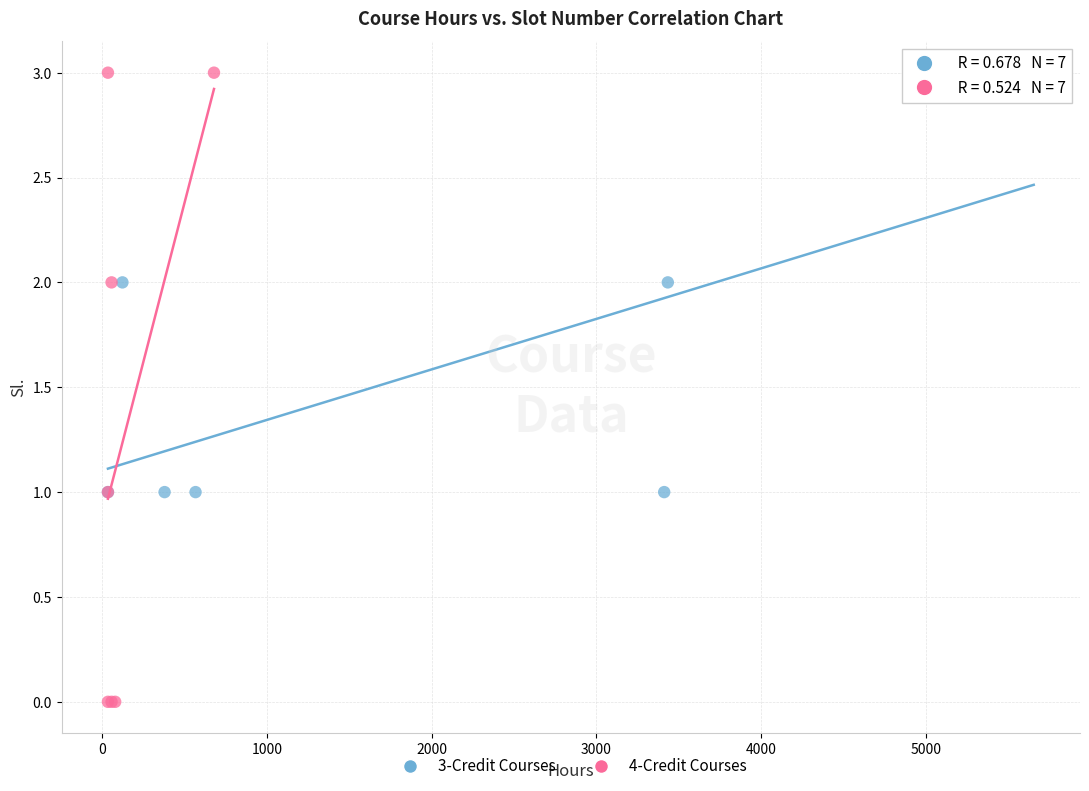

Which series contains the lowest Y value?

4-Credit Courses